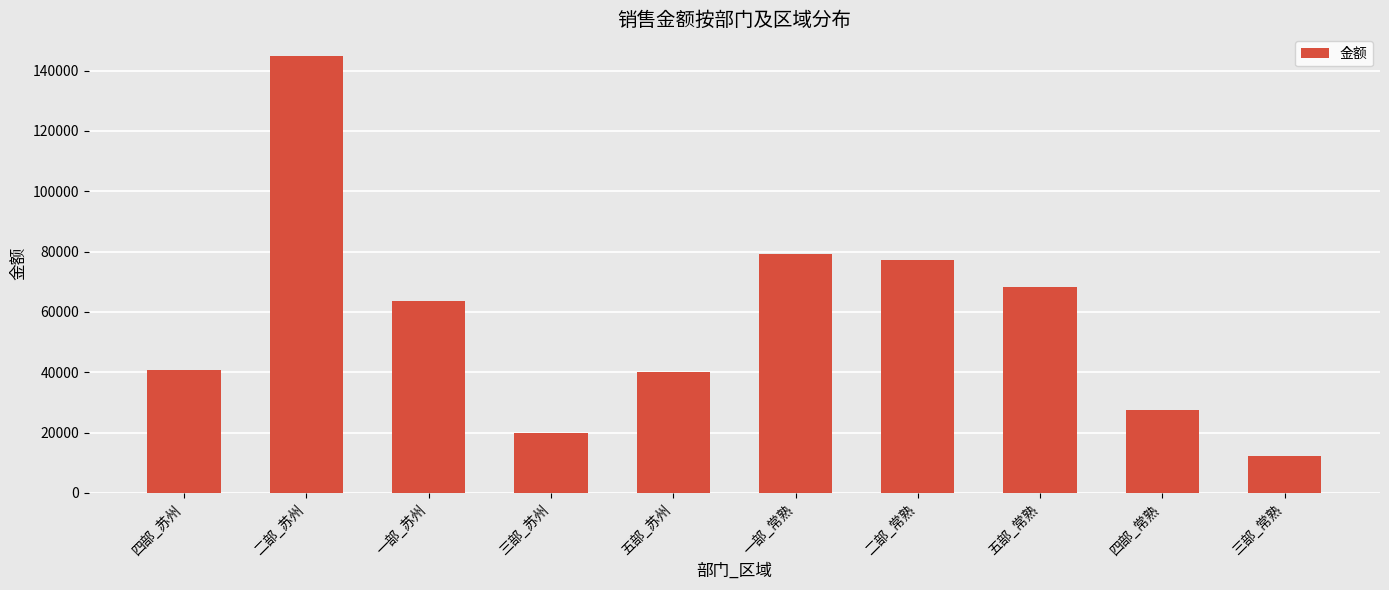

What value does the data have at 一部_苏州?

63724.4